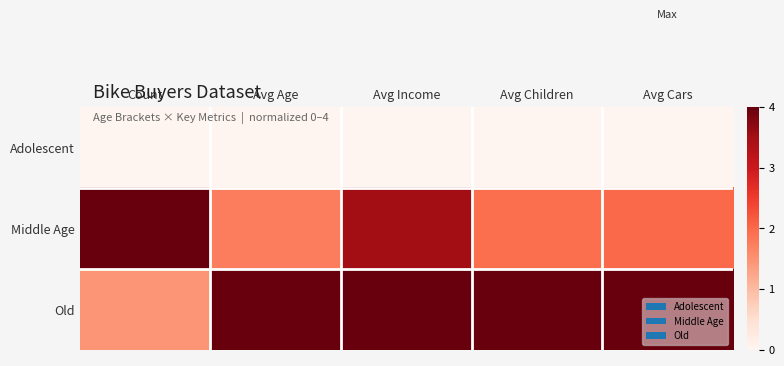

What is the spread (max minus min) of values at Count?

4.0